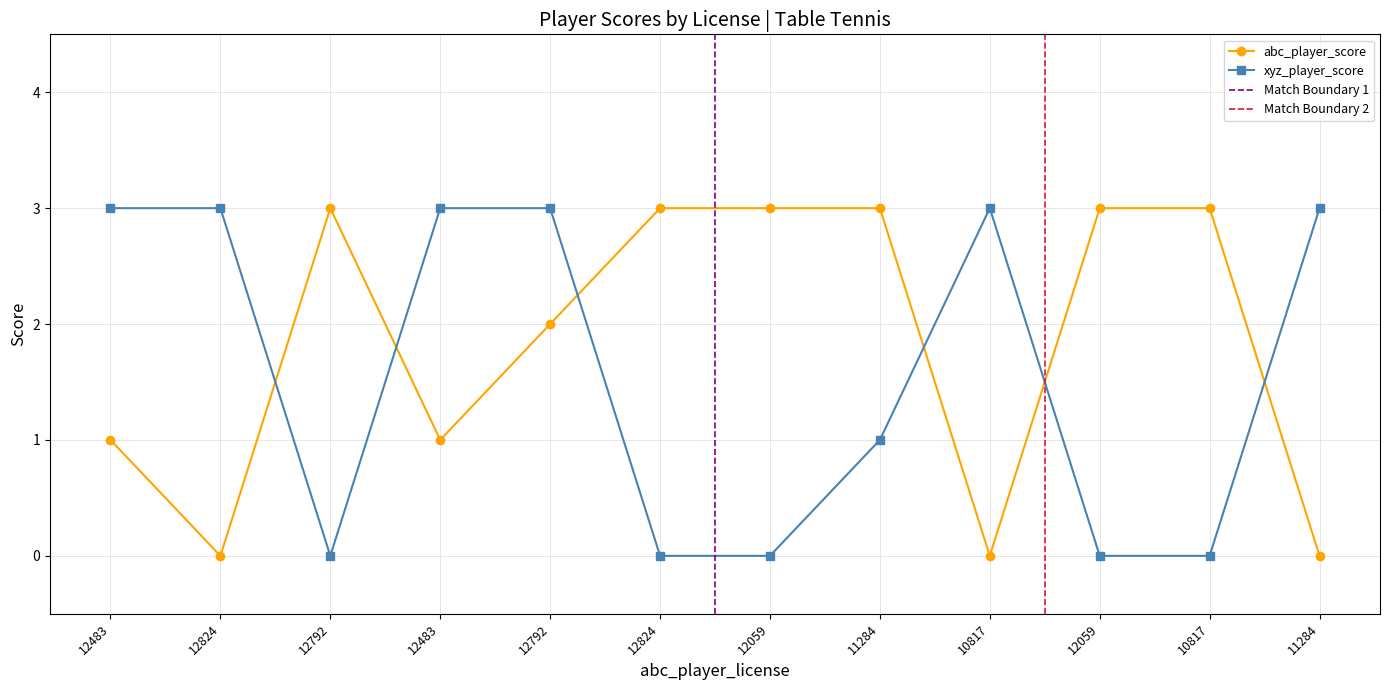

Is it true that abc_player_score equals 5 at 12059?

False